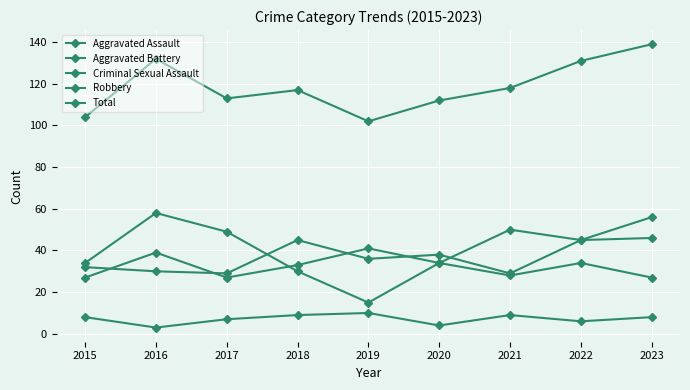

How many values in the Aggravated Battery series are below 33?

4